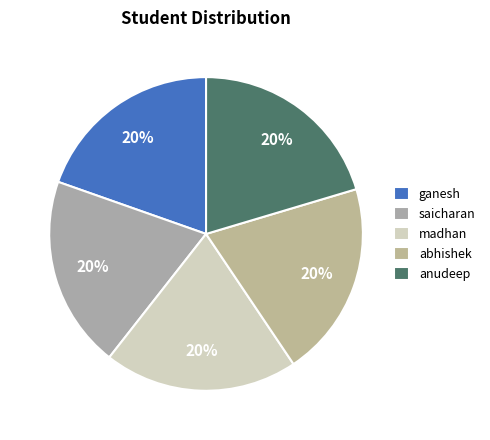

Is there a majority slice in this chart?

No